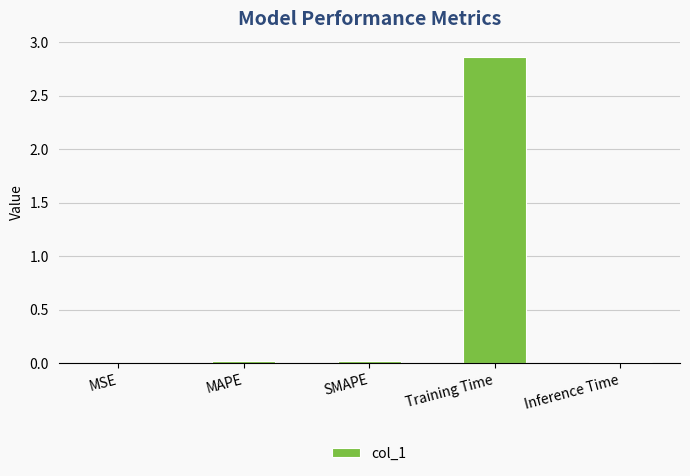

The value at MSE is 0.0. True or false?

True